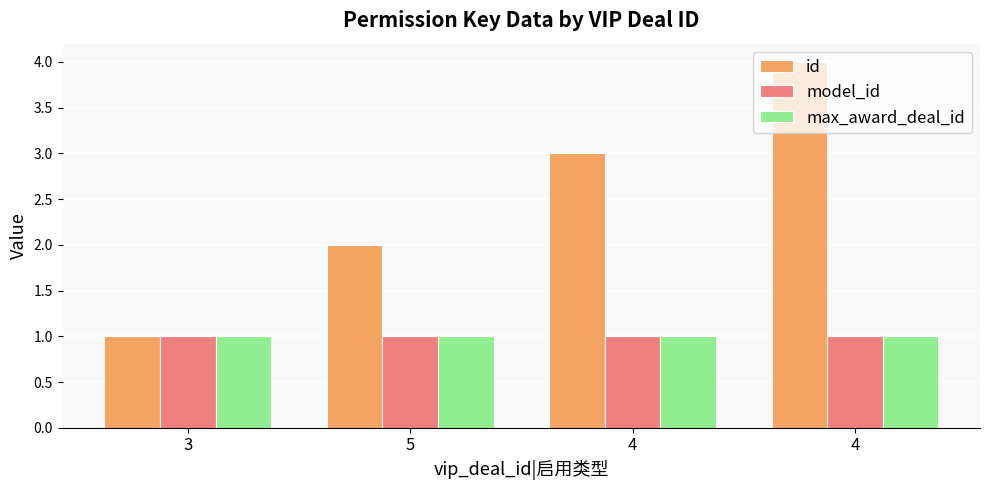

How many series are shown in this chart?

3